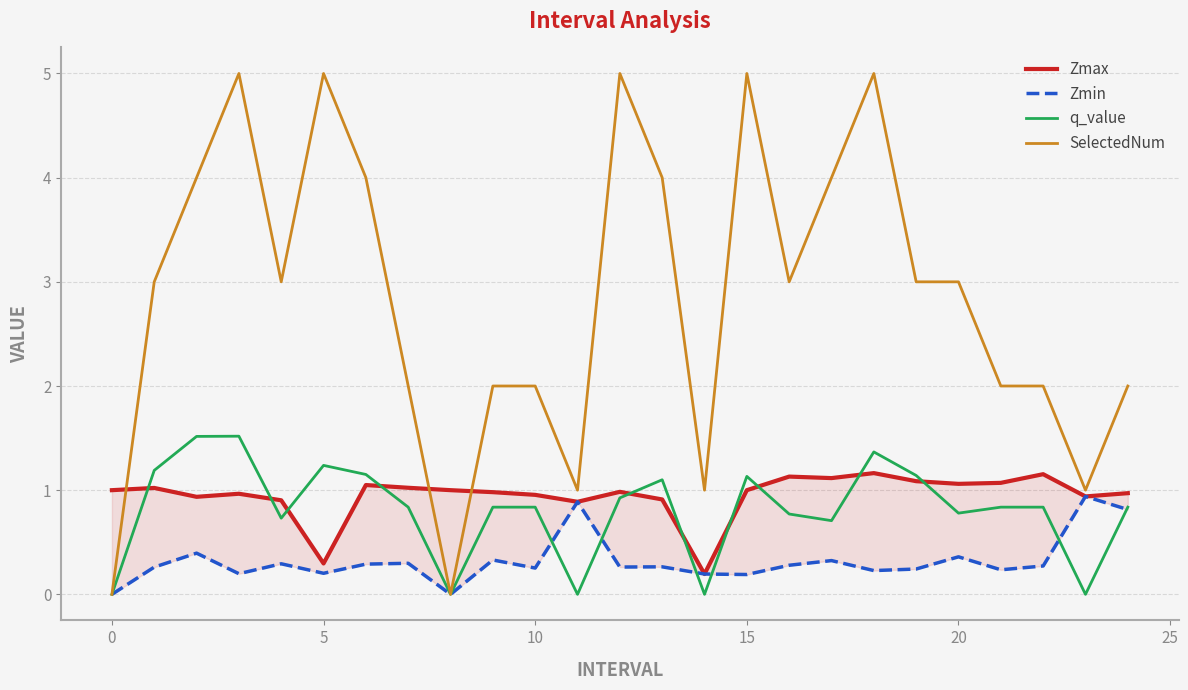

What is the maximum value for q_value?

1.5